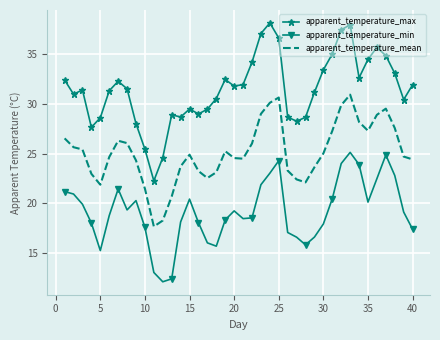

Rank the series by their maximum value, from highest to lowest.

apparent_temperature_max, apparent_temperature_mean, apparent_temperature_min